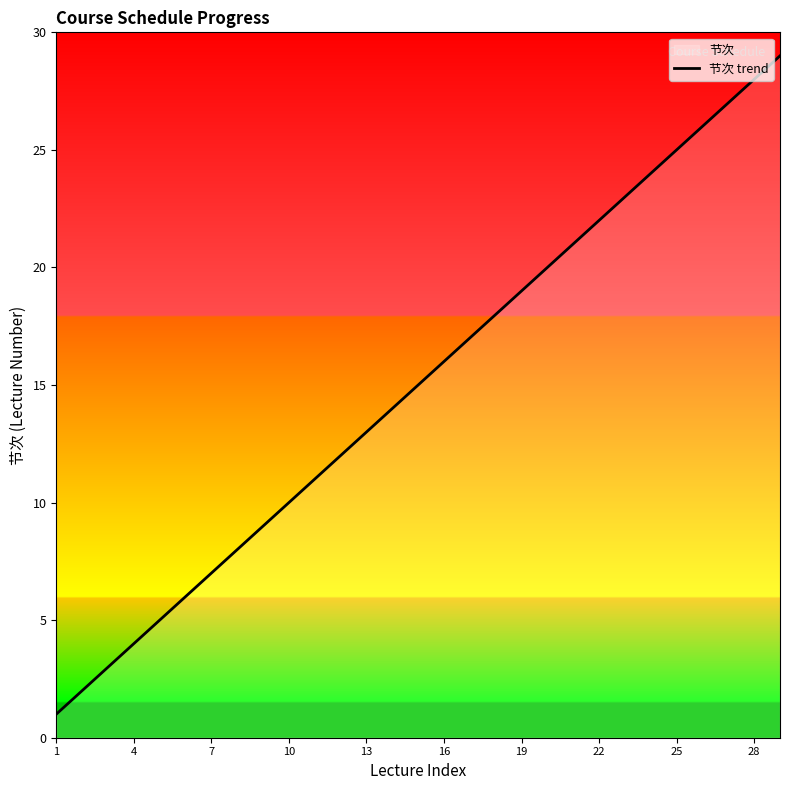

Reading right to left, what are all the values shown in this chart?

29	28	27	26	25	24	23	22	21	20	19	18	17	16	15	14	13	12	11	10	9	8	7	6	5	4	3	2	1